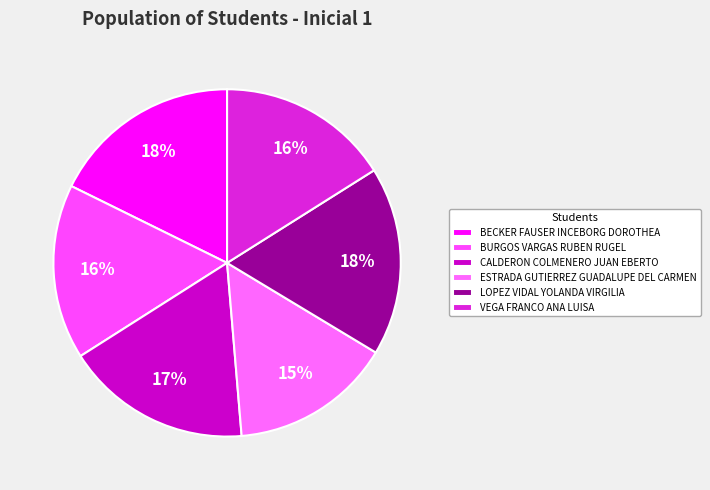

The CALDERON COLMENERO JUAN EBERTO slice represents 17% of the pie. True or false?

True